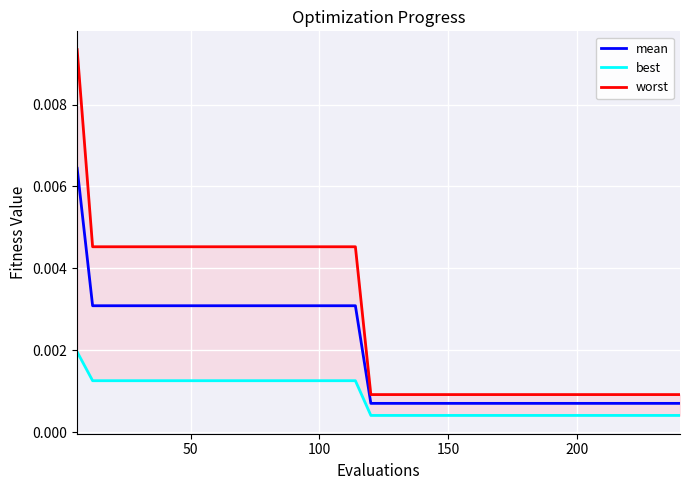

Is it true that mean equals 0.0 at 31?

False